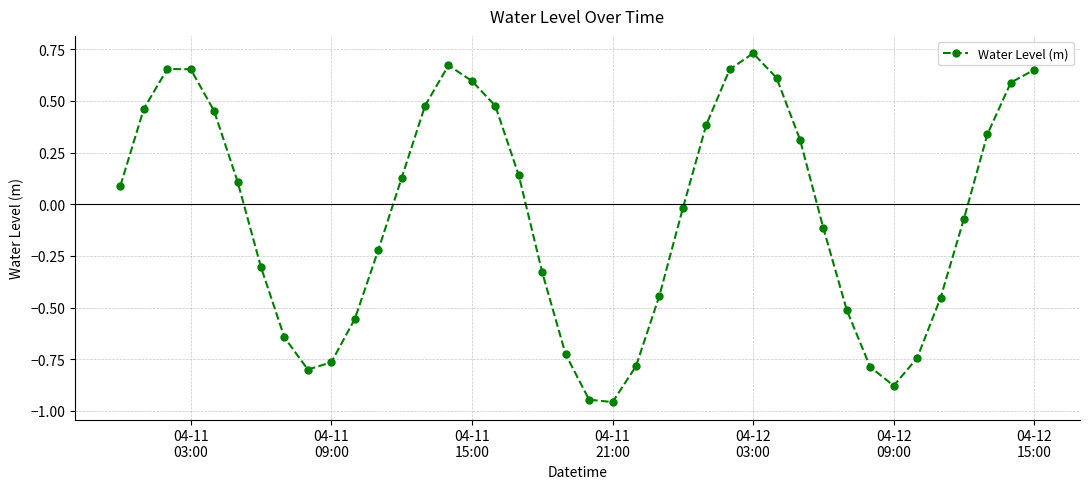

How many lines are shown in the chart?

1